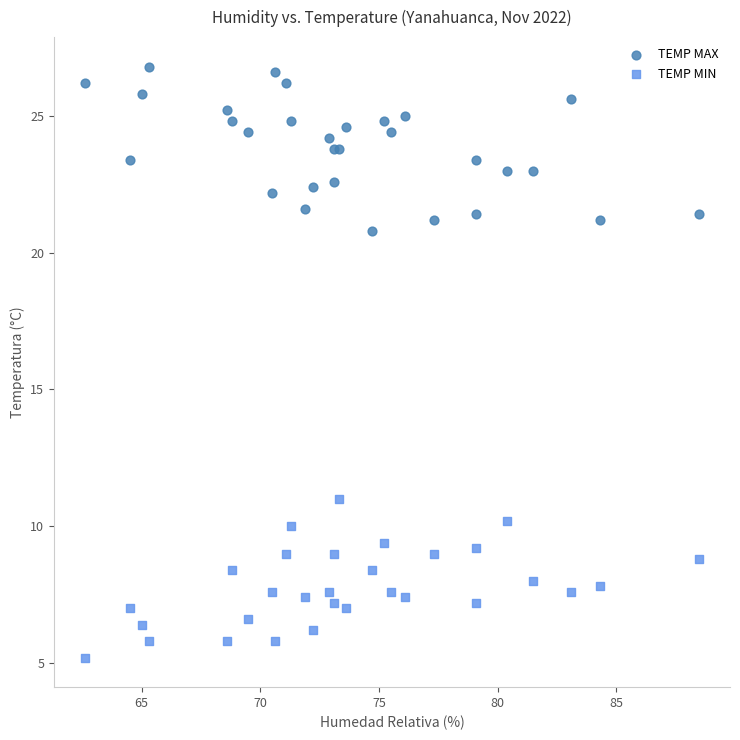

What are all the series names shown in the legend?

TEMP MAX, TEMP MIN